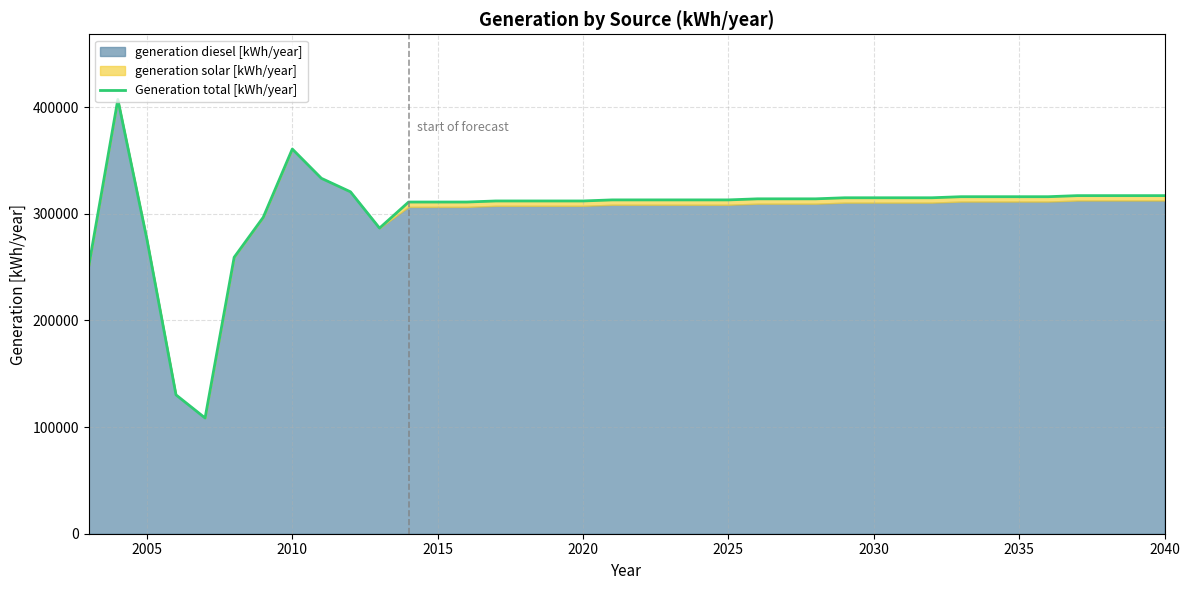

Count the number of values greater than 314000.

16